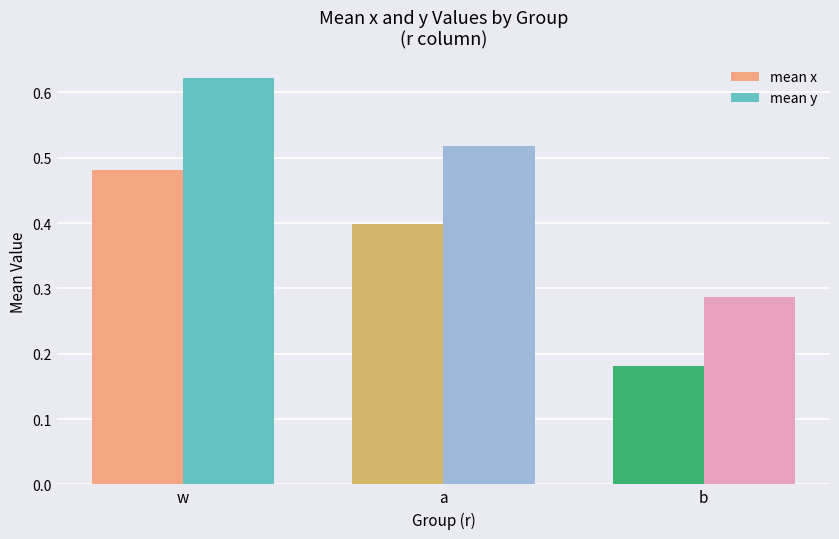

What is the sum of all mean y values?

1.4